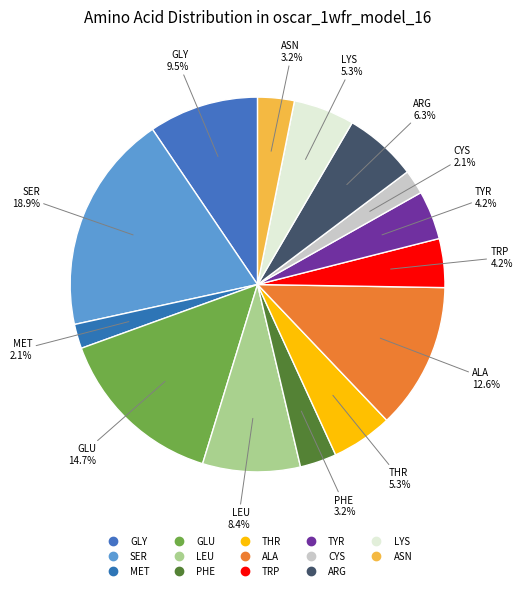

What is the ratio of the value at LYS to the value at GLY?

0.6